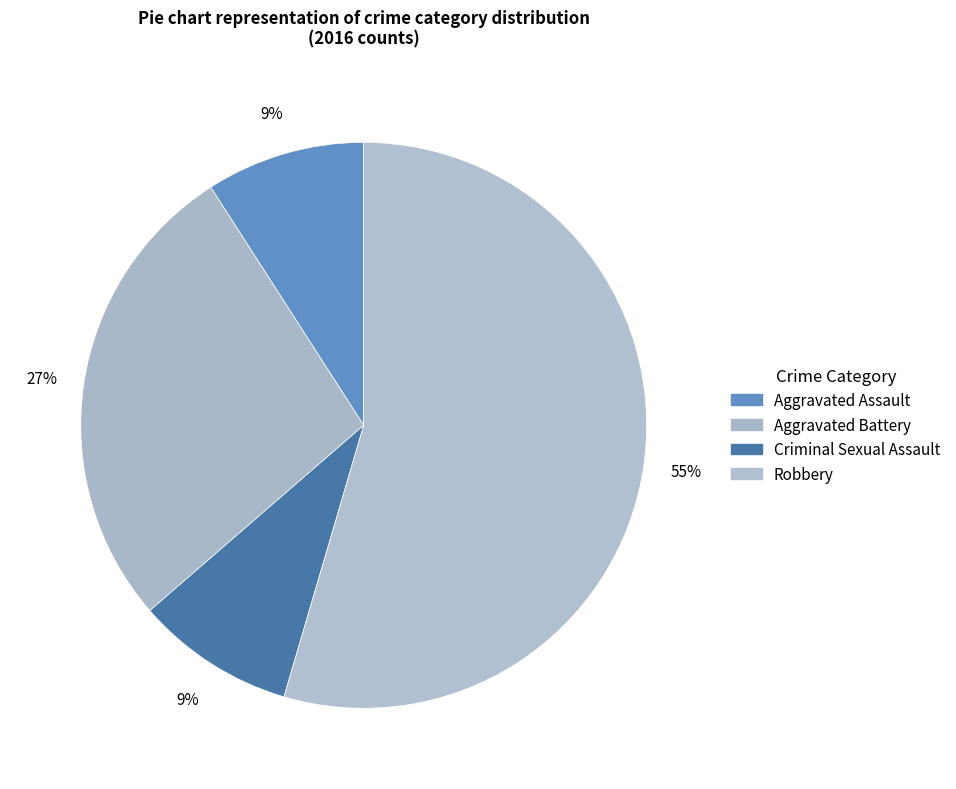

Which category has the smallest portion of the pie?

Aggravated Assault